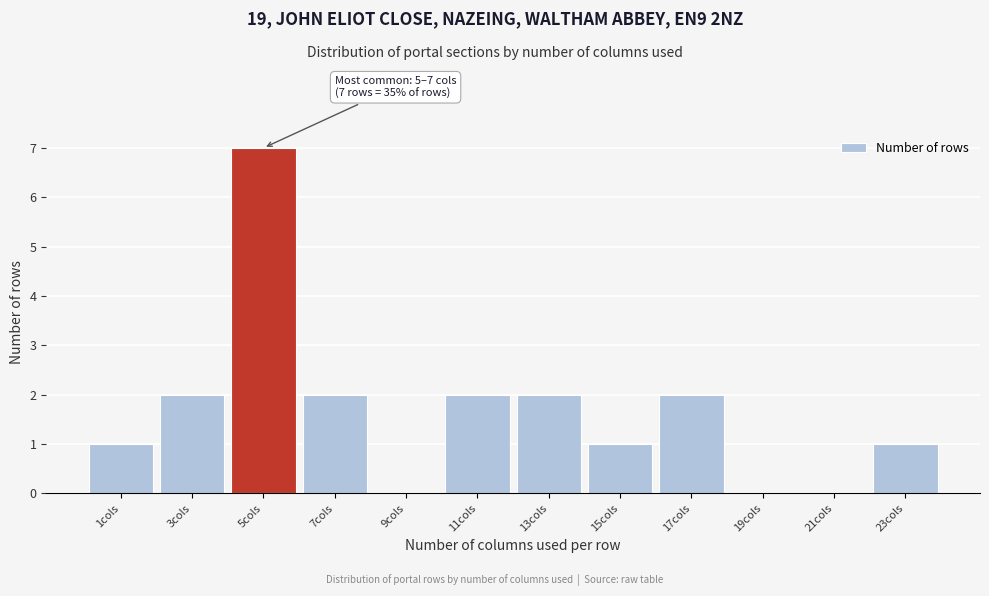

Reading left to right, what are all the values shown in this chart?

1cols=1	3cols=2	5cols=7	7cols=2	9cols=0	11cols=2	13cols=2	15cols=1	17cols=2	19cols=0	21cols=0	23cols=1